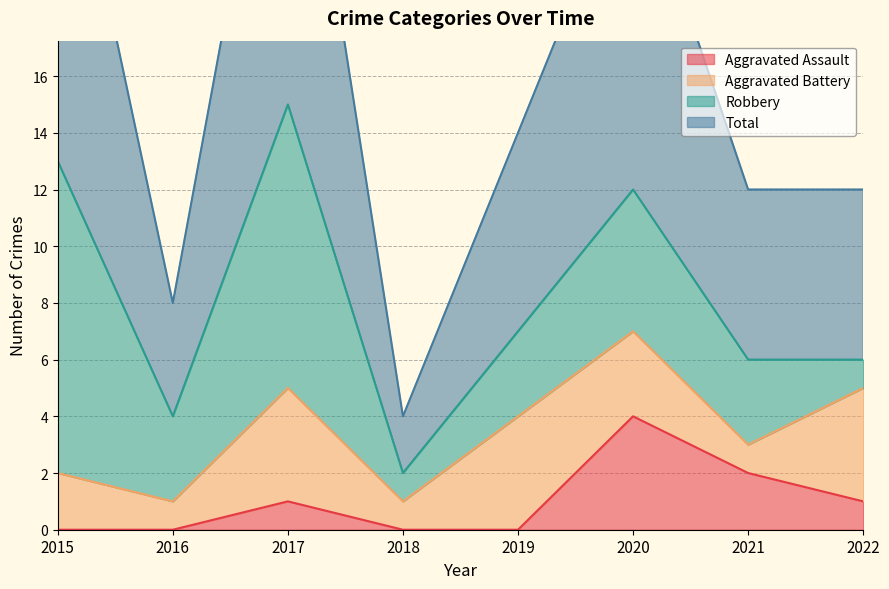

Is it true that Aggravated Assault equals 7 at 2020?

False